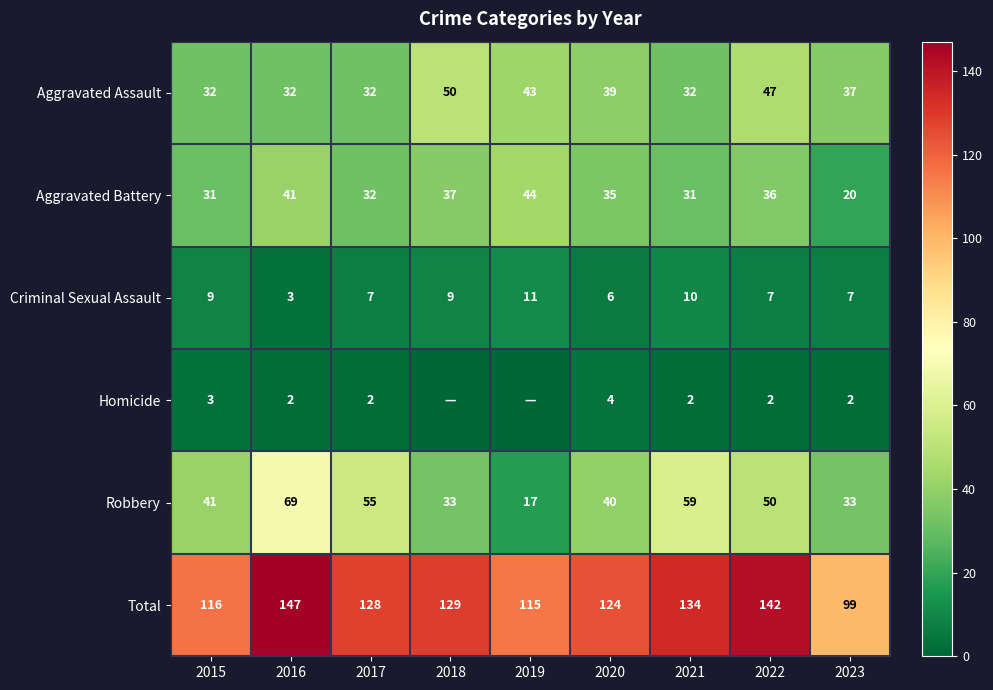

Is the value of Aggravated Battery at 2023 greater than the value of Homicide at 2016?

Yes